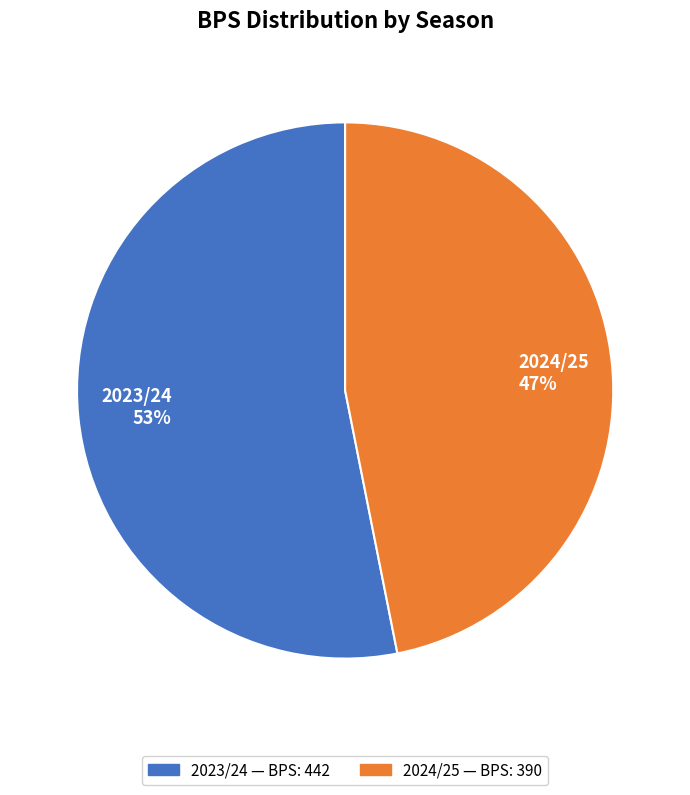

What is the ratio of the value at 2024/25 to the value at 2023/24?

0.9